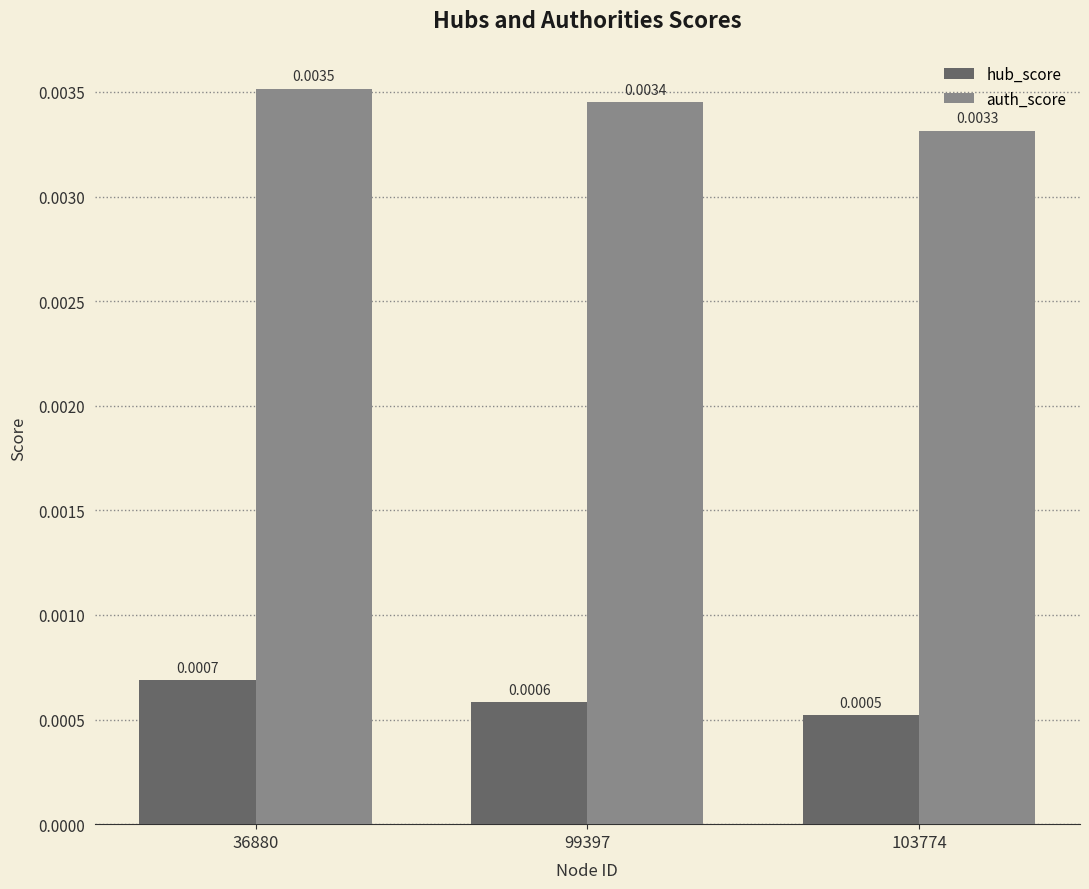

At how many categories does at least one series exceed 0?

3